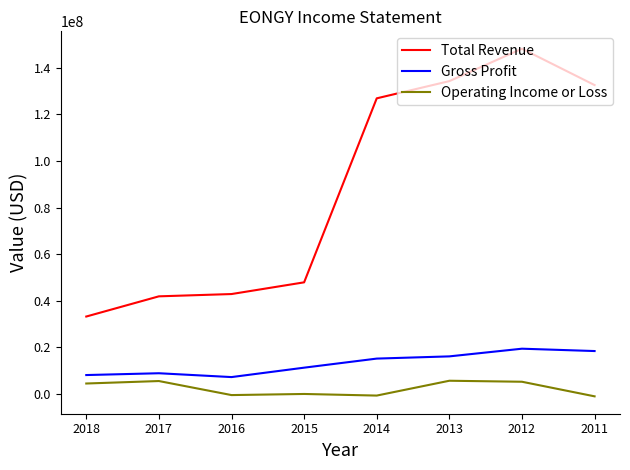

What is the total value across all series at 2018?

45608900